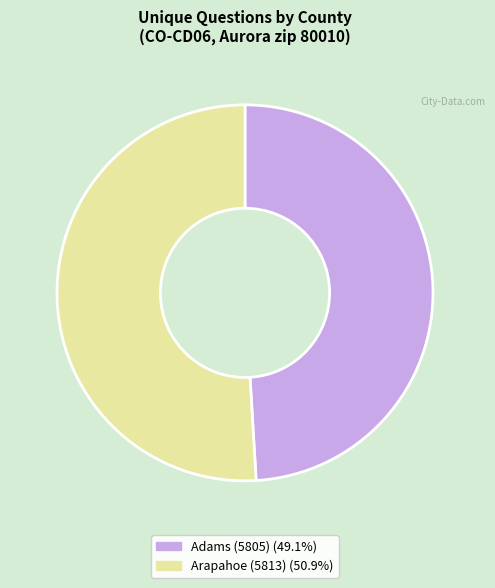

Do Arapahoe (5813) and Adams (5805) together represent more than half of the pie?

Yes